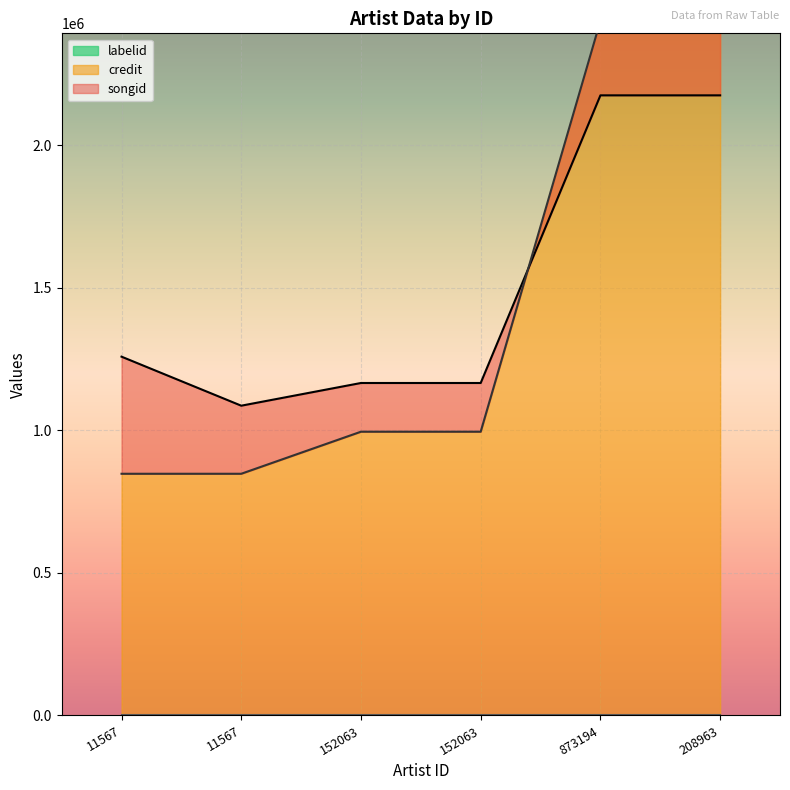

Which series has the widest spread of values?

credit